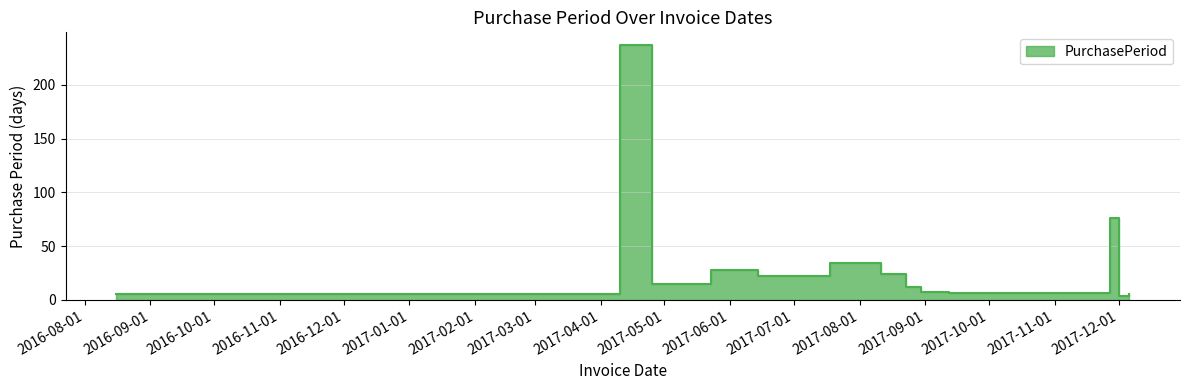

How many lines are shown in the chart?

1